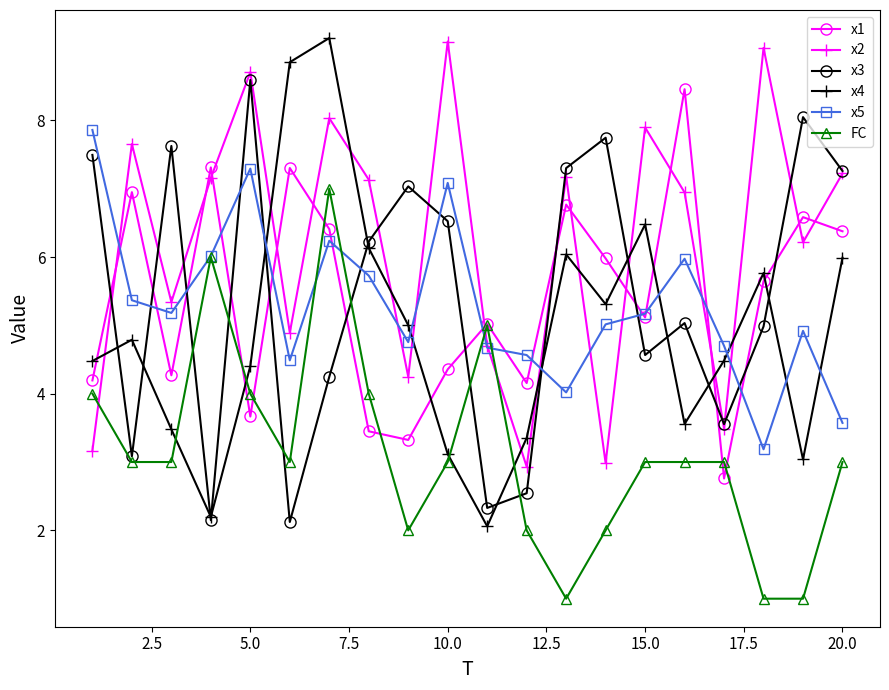

True or false: x3 and x1 cross at least once.

True